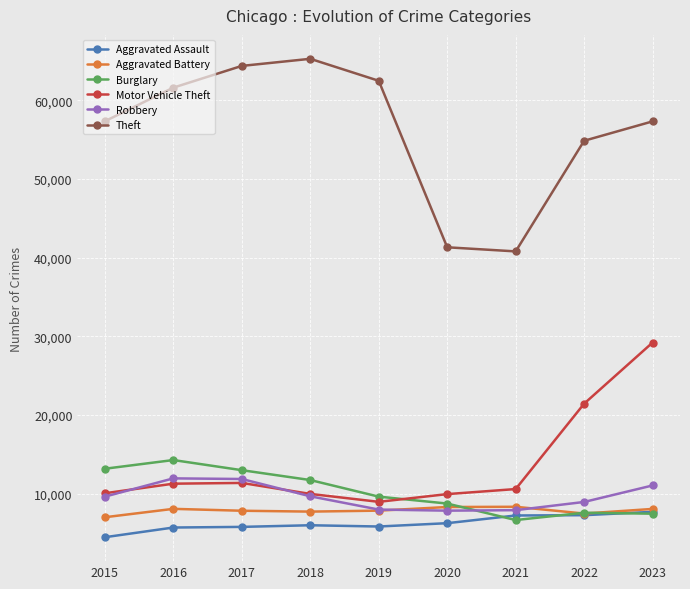

Which series has the largest total across all categories?

Theft